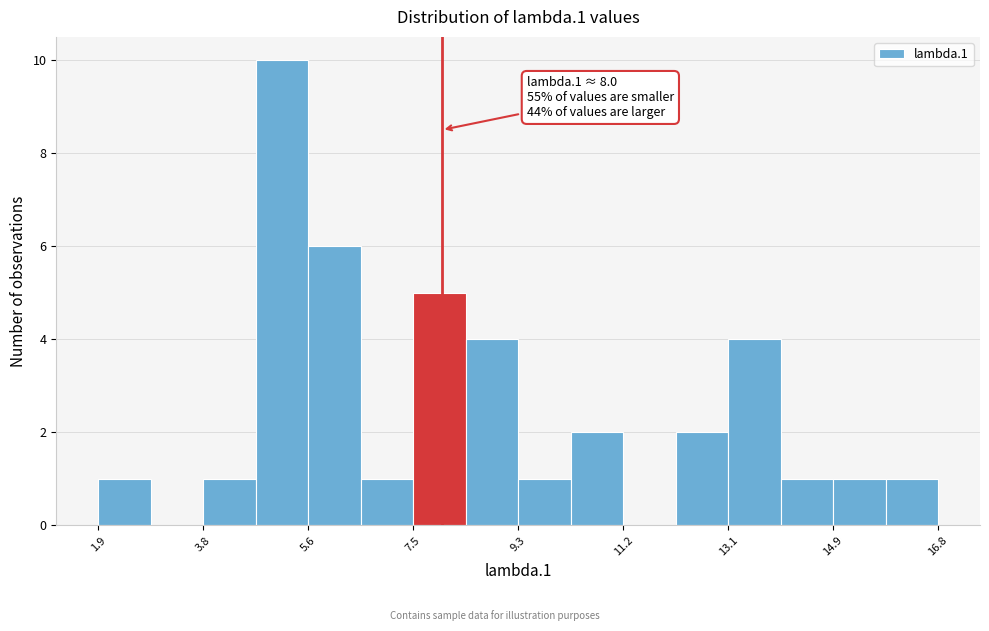

Over which range of the x-axis is the bar tallest?

4.8 to 5.6